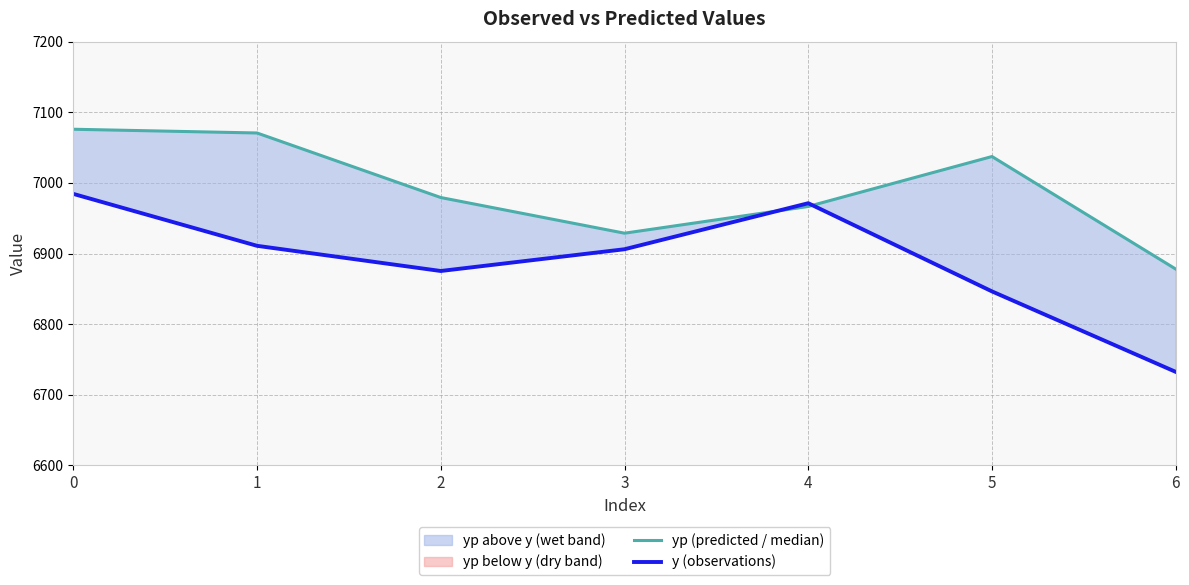

True or false: y (observations) has more than 1 interior local peaks.

False